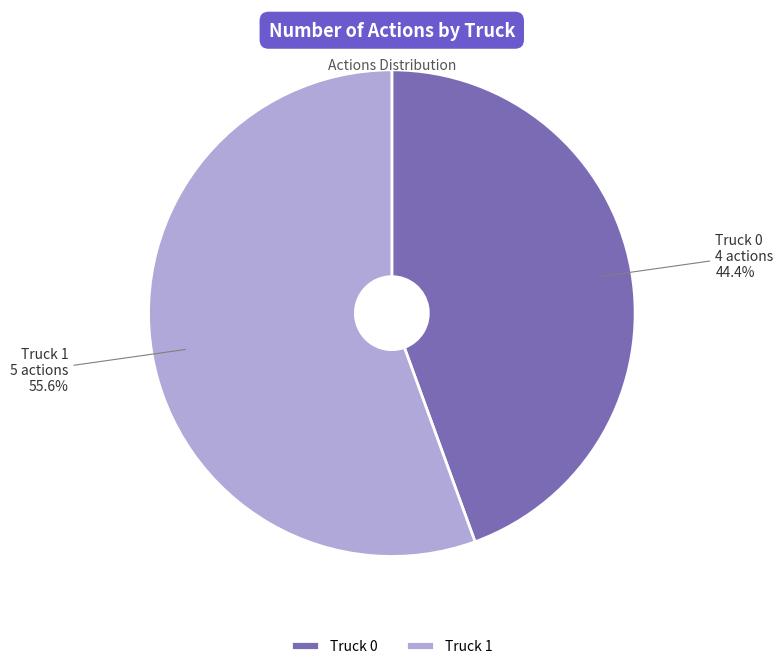

Do Truck 0 and Truck 1 together represent more than half of the pie?

Yes